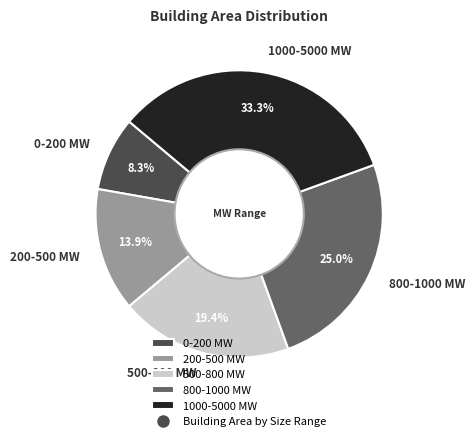

Which slice is the largest?

1000-5000 MW